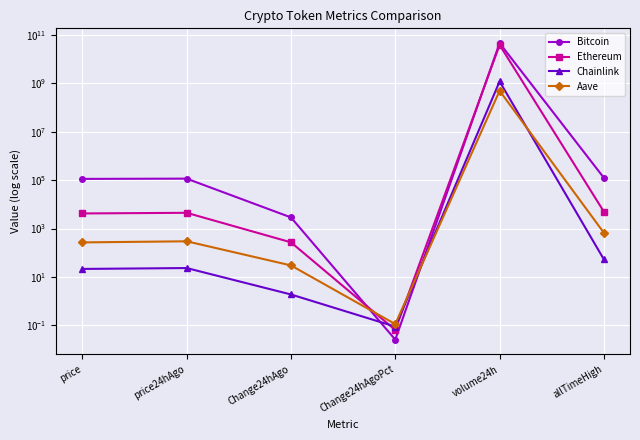

What is the difference between the Ethereum values at volume24h and allTimeHigh?

38935061680.9